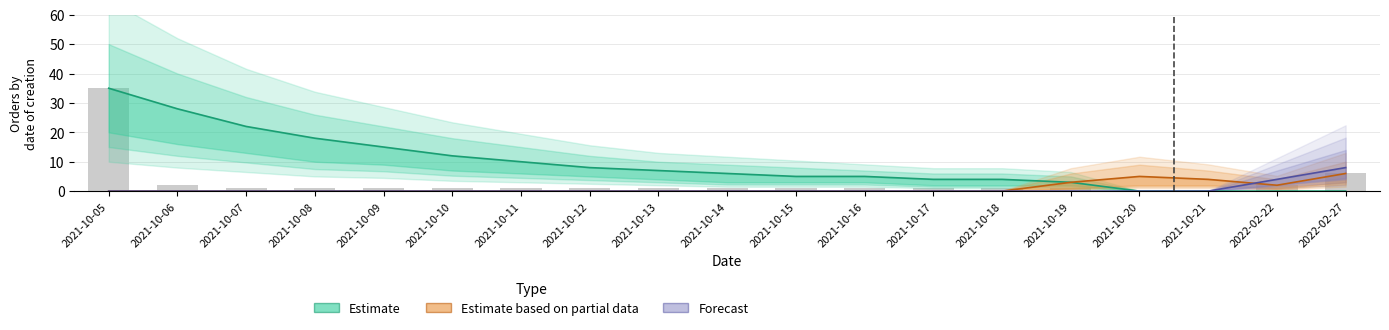

How many groups of bars are there?

19